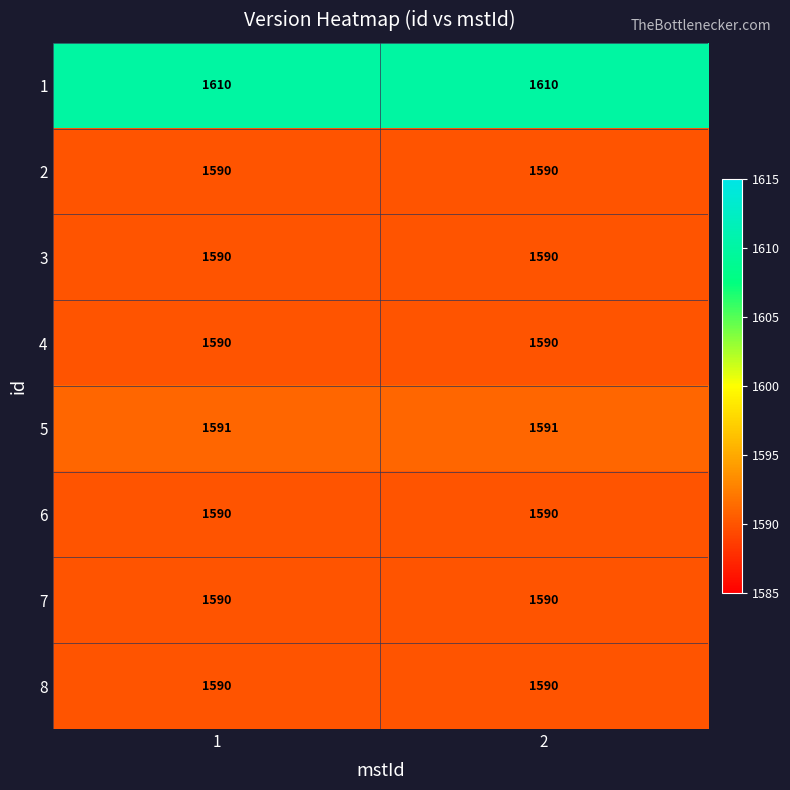

What is the total value across all series at 2?

12741